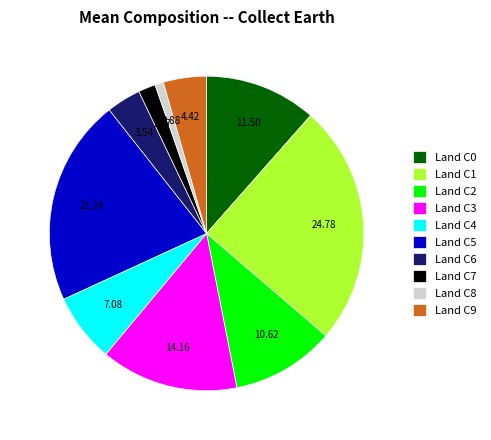

Count the number of slices in the pie.

10